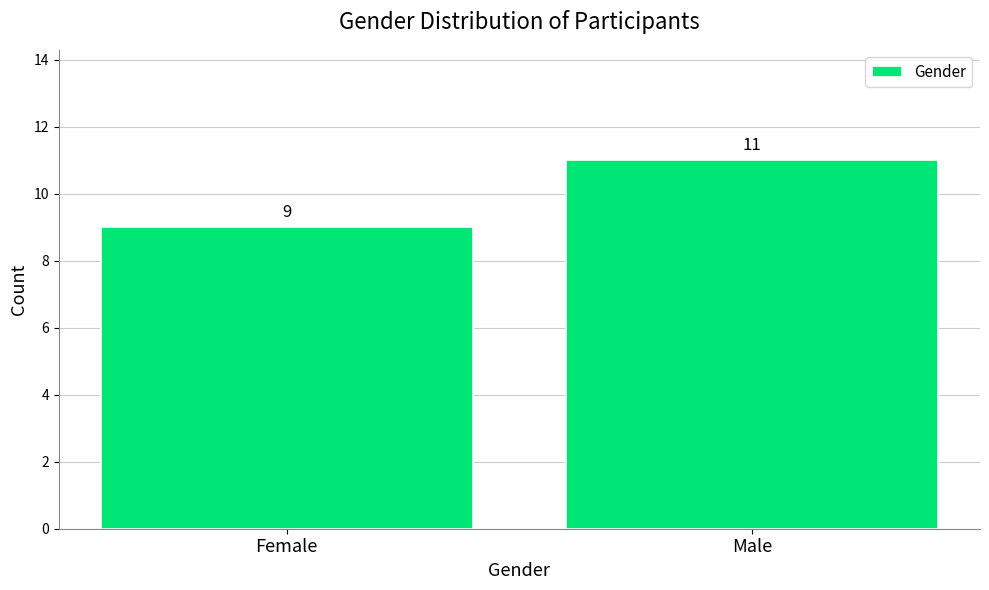

Reading left to right, extract all data points from this chart.

9	11